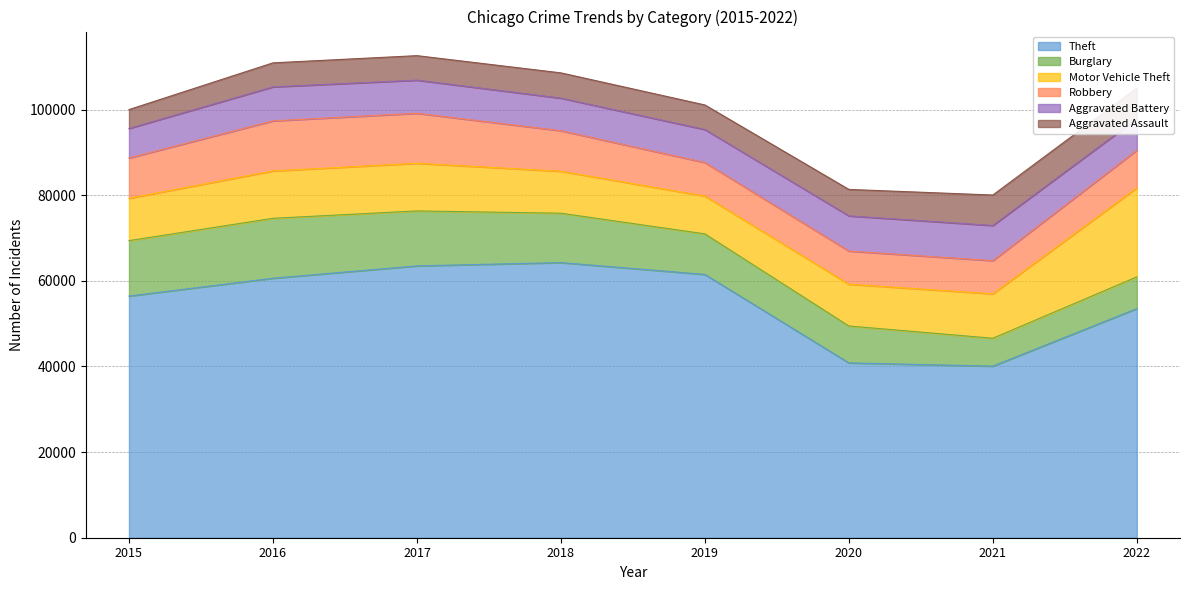

Between 2017 and 2020, which is larger?

2017